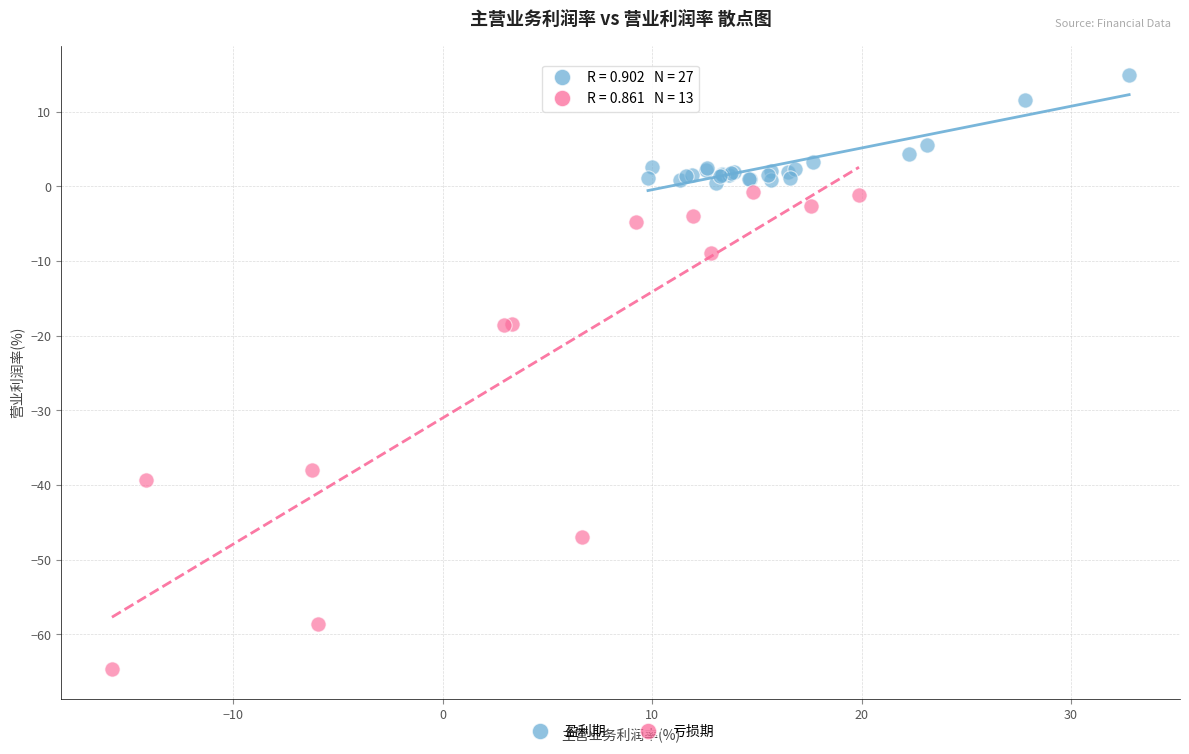

Which series has the widest spread of Y values?

亏损期